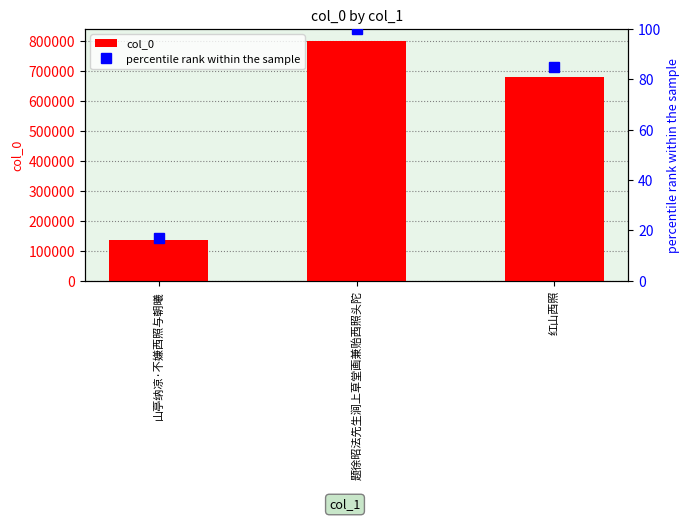

At which category does the chart reach its peak across all series?

题徐昭法先生涧上草堂画兼贻西照头陀